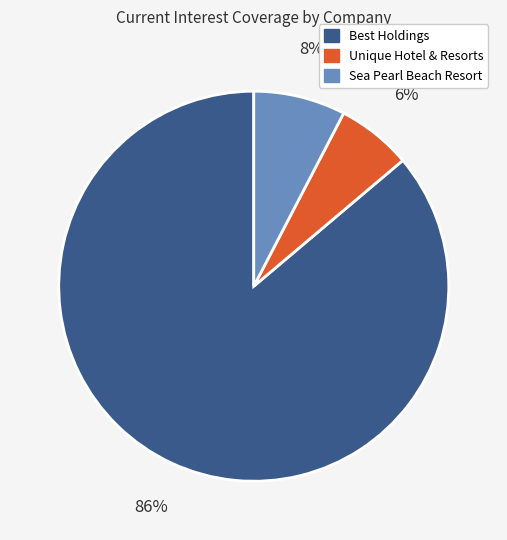

To the nearest percent, what is the difference between the largest and smallest slice percentages?

80%